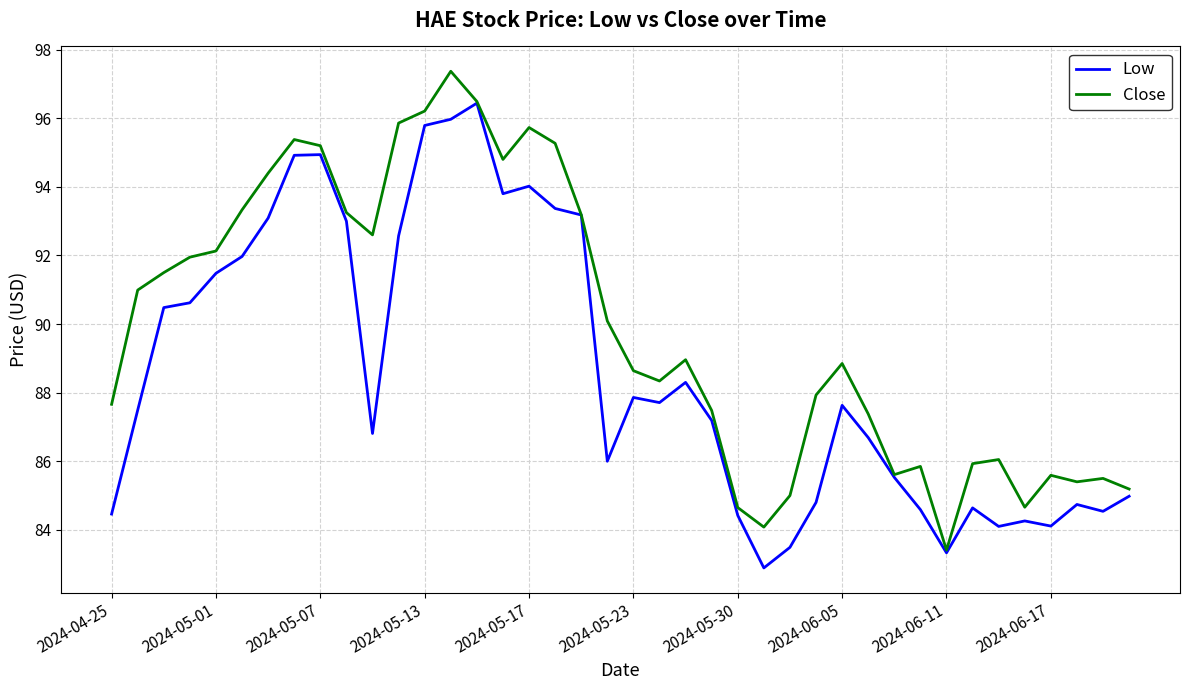

What is the difference between the maximum and minimum values in the Close series?

14.0